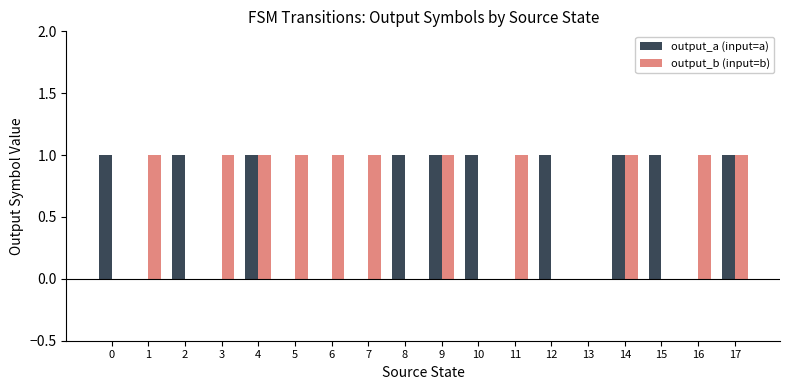

Reading left to right, what are all the values shown in this chart?

output_a (input=a): 1	0	1	0	1	0	0	0	1	1	1	0	1	0	1	1	0	1
output_b (input=b): 0	1	0	1	1	1	1	1	0	1	0	1	0	0	1	0	1	1